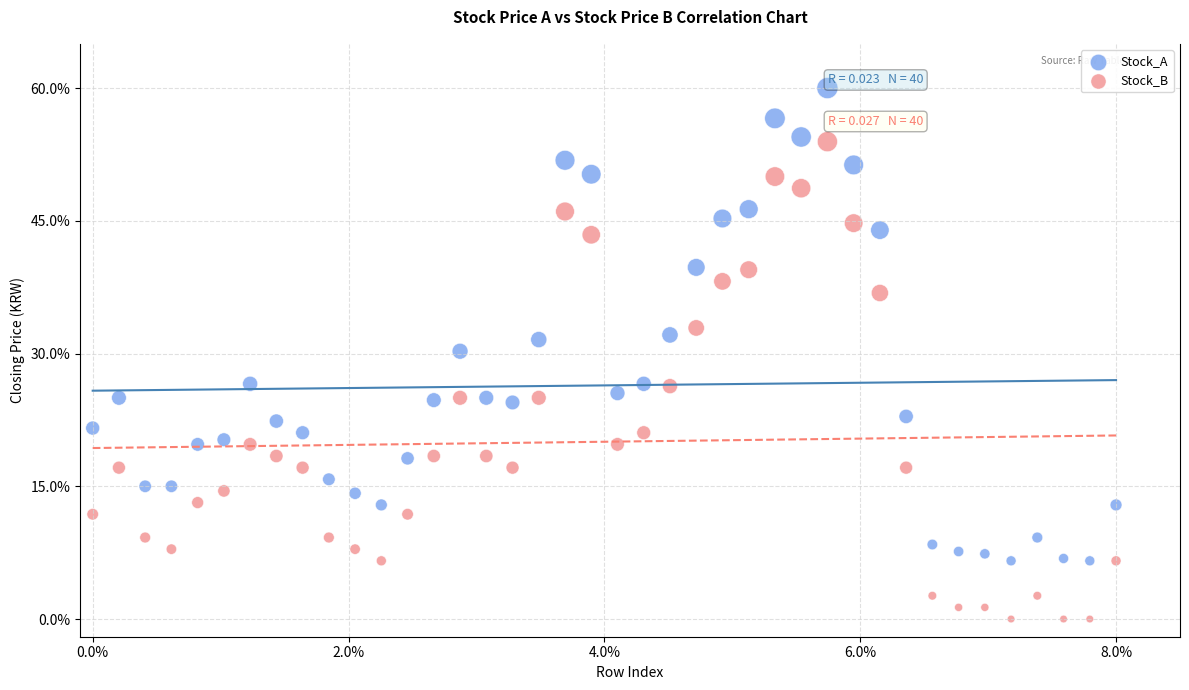

What are all the series names shown in the legend?

Stock_A, Stock_B